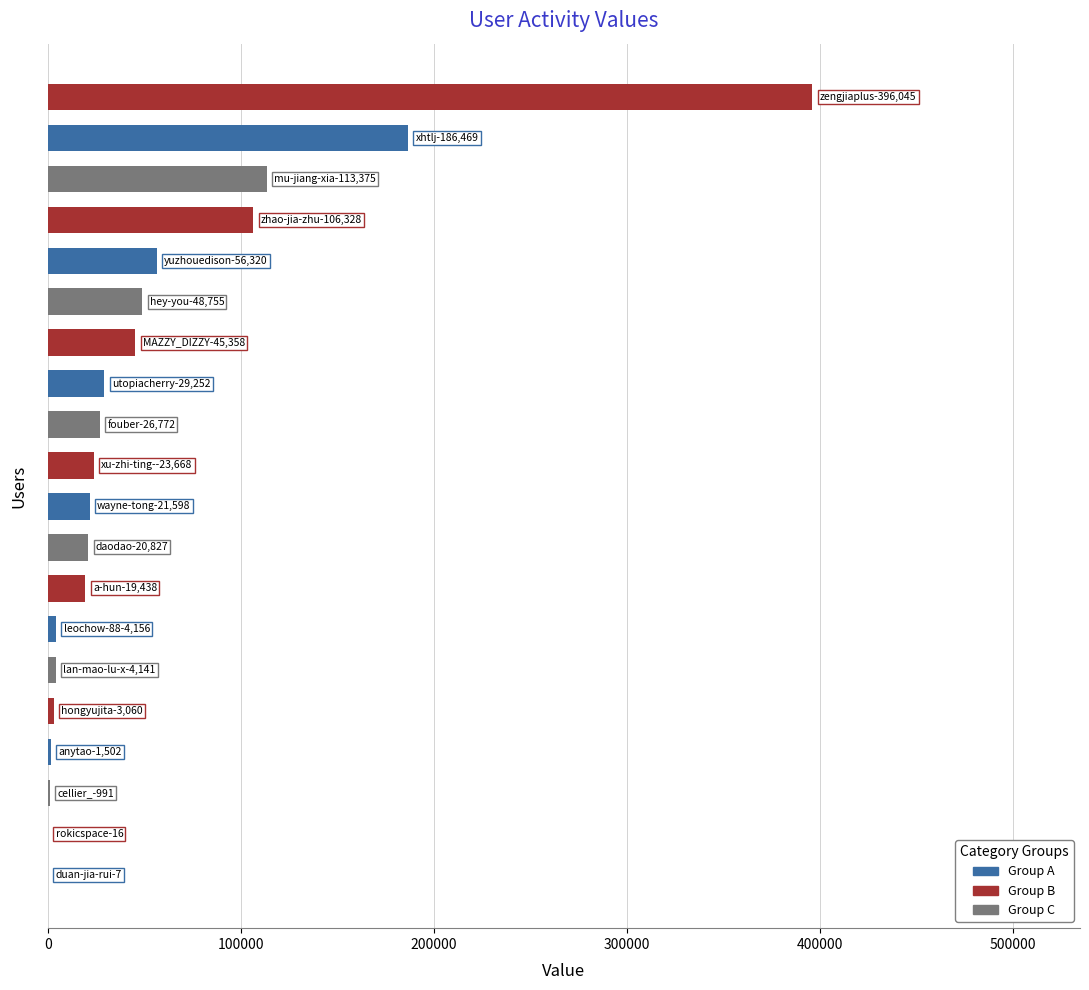

What is the sum of all values?

1108078